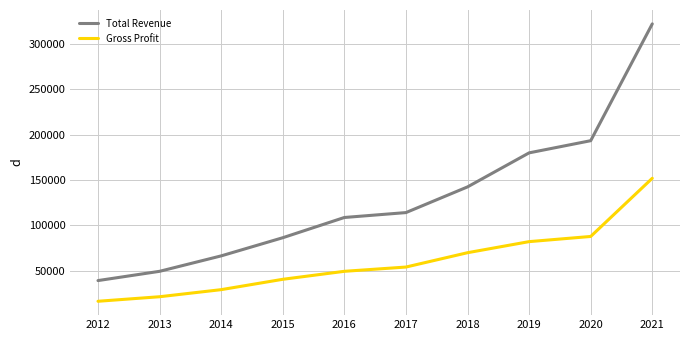

List the series in order of their peak value, lowest first.

Gross Profit, Total Revenue